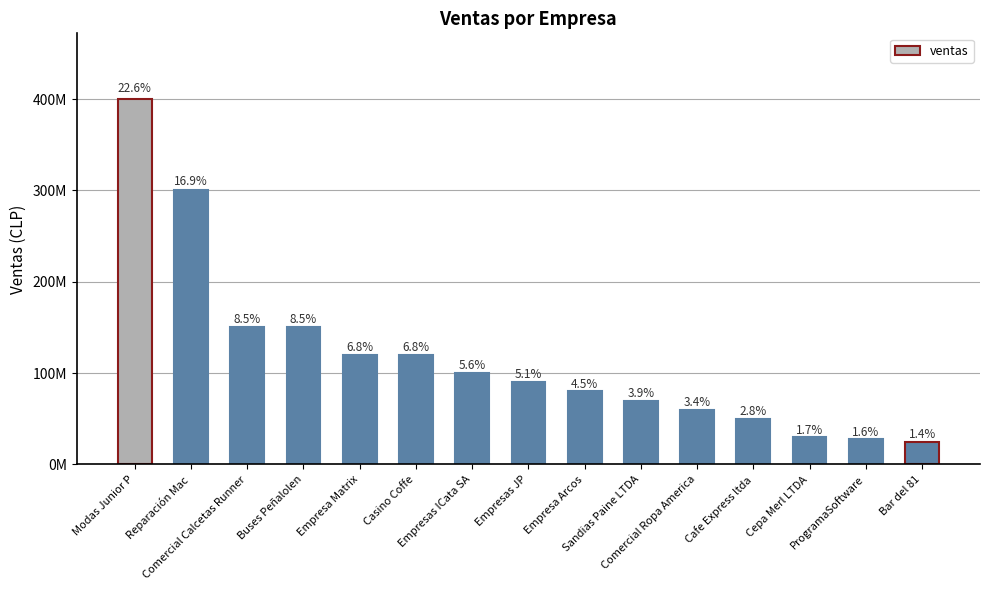

Which label corresponds to the largest value in the chart?

Modas Junior P